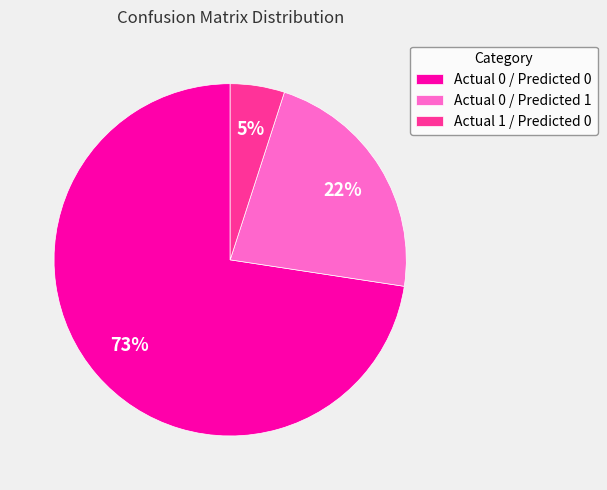

Rank the categories by value from highest to lowest.

Actual 0 / Predicted 0, Actual 0 / Predicted 1, Actual 1 / Predicted 0